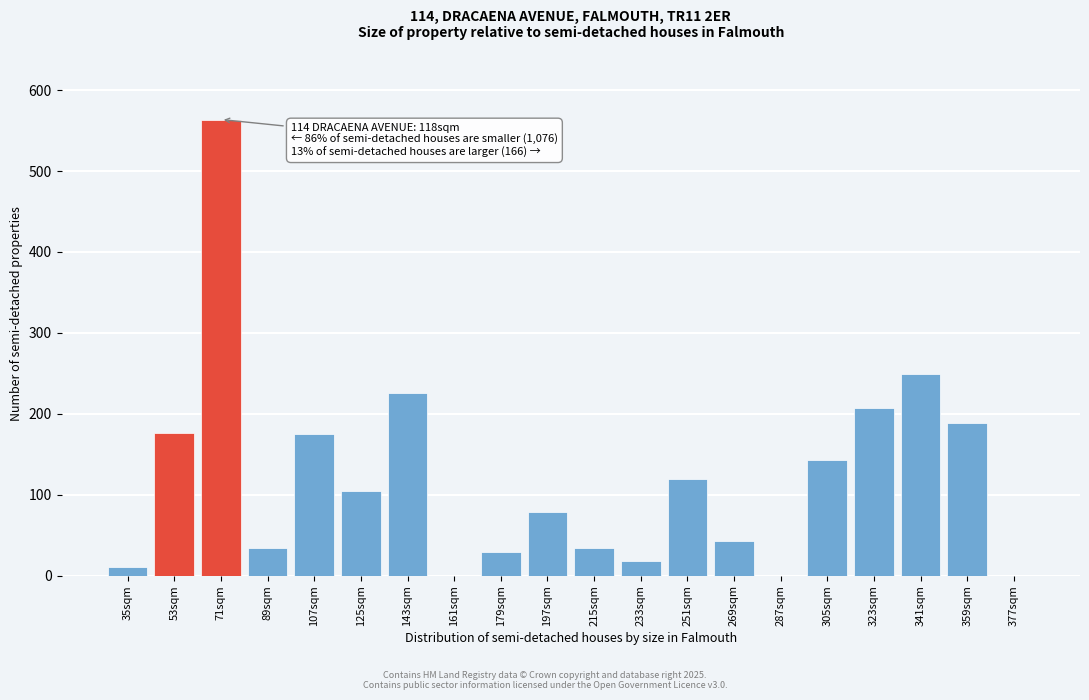

Read the value at 71sqm.

563.7